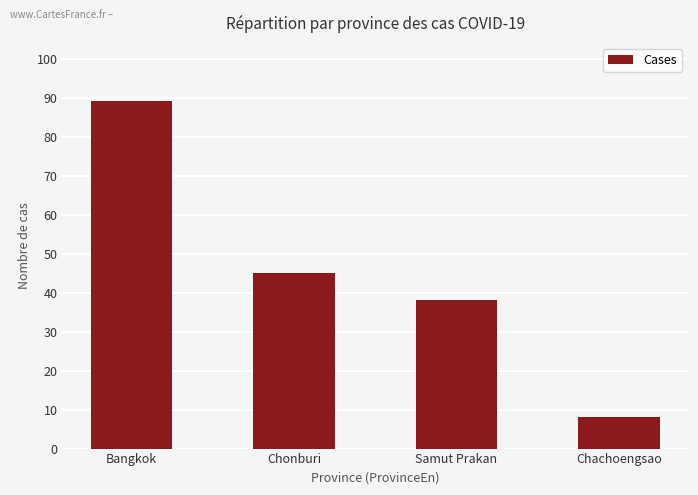

What is the difference between the second highest and minimum values?

37